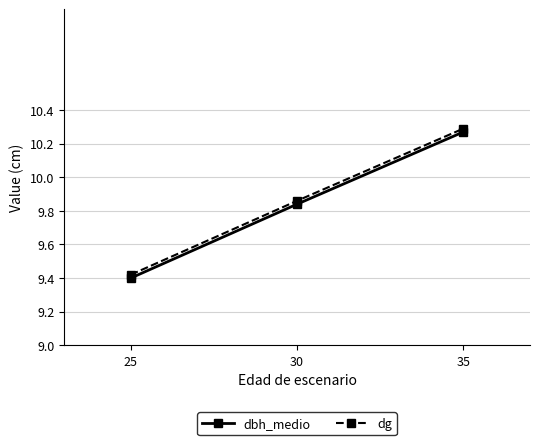

Count the number of data series in this chart.

2